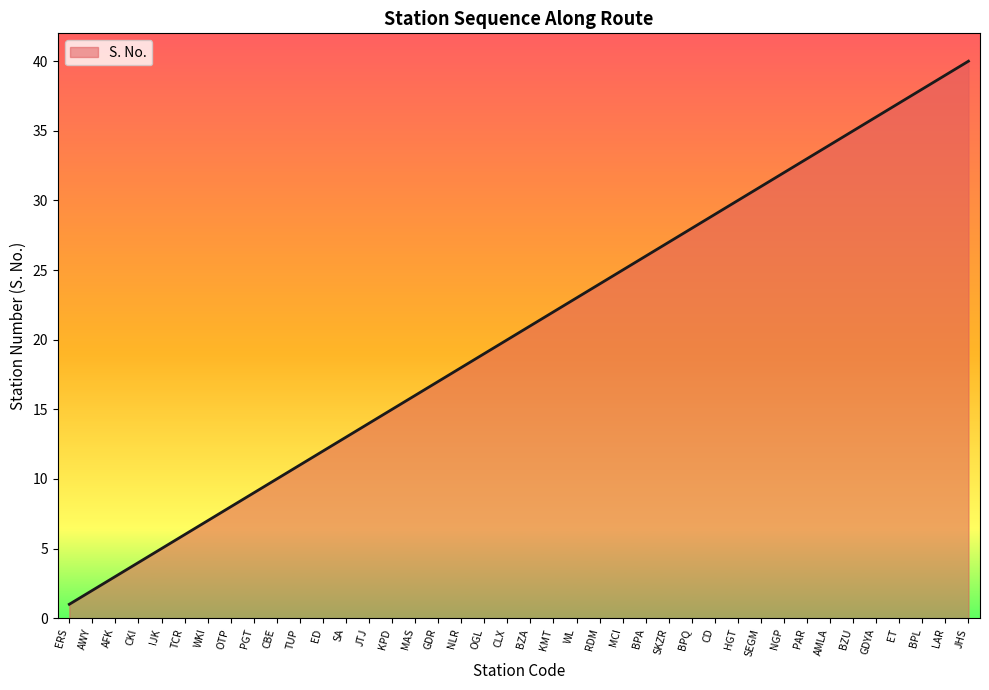

True or false: the data has more than 1 interior local peaks.

False